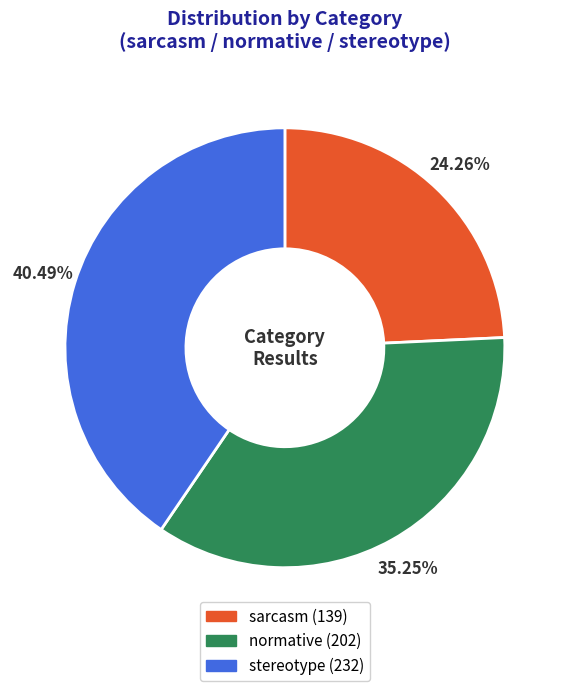

What is the largest slice in the pie chart?

stereotype